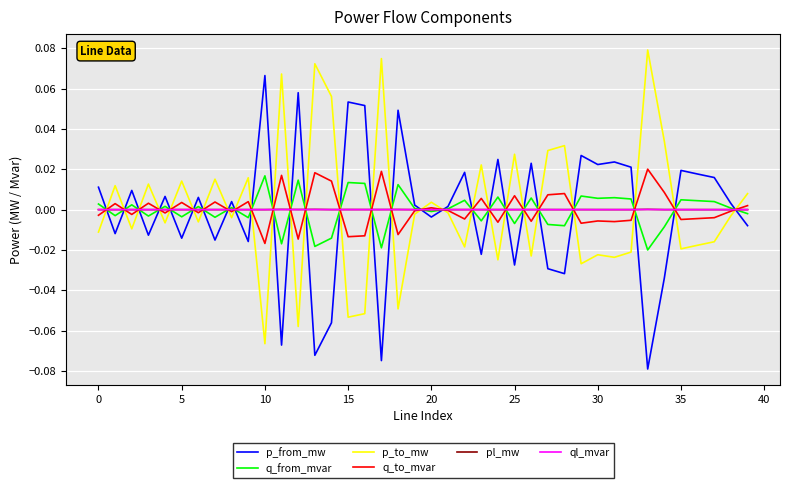

How many values in p_from_mw are below zero?

17